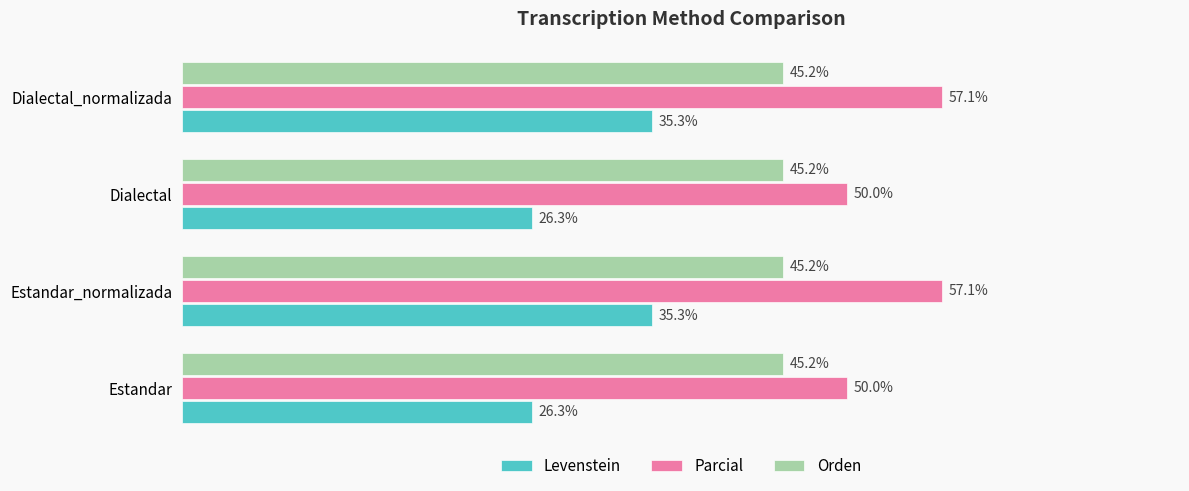

Is the value of Parcial at Estandar greater than the value of Levenstein at Estandar?

Yes